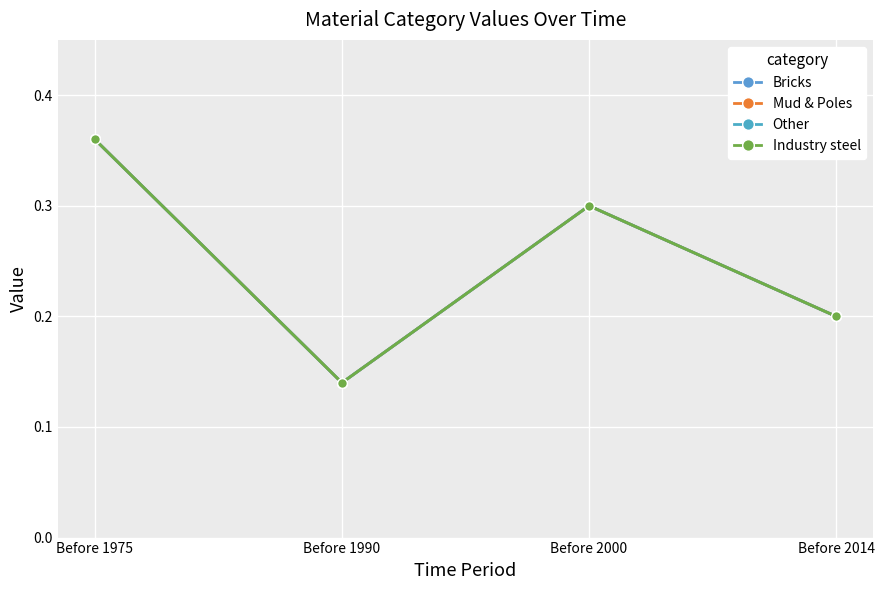

True or false: Industry steel and Other cross at least once.

False